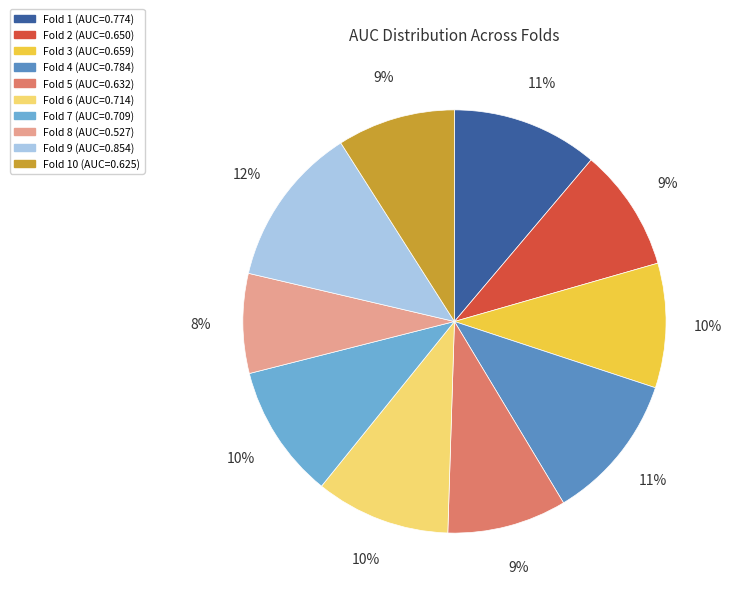

How many segments does this pie chart have?

10